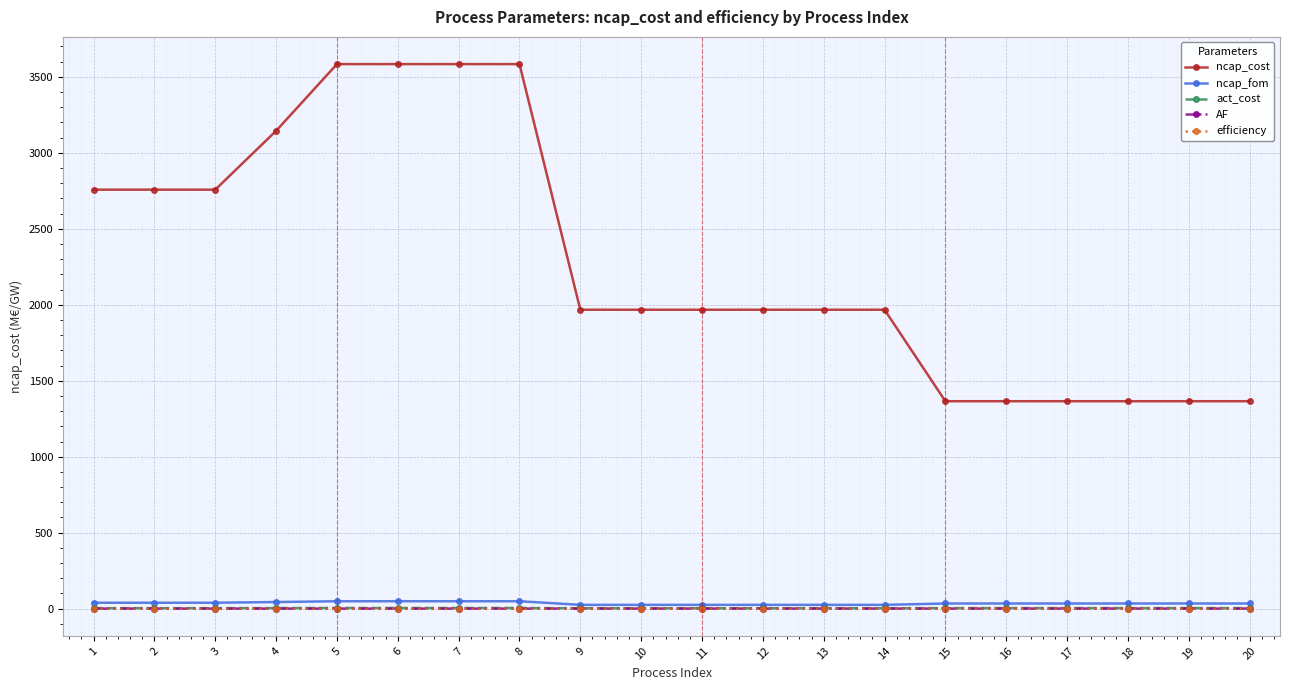

What is the difference between the maximum and second lowest values in the efficiency series?

0.4